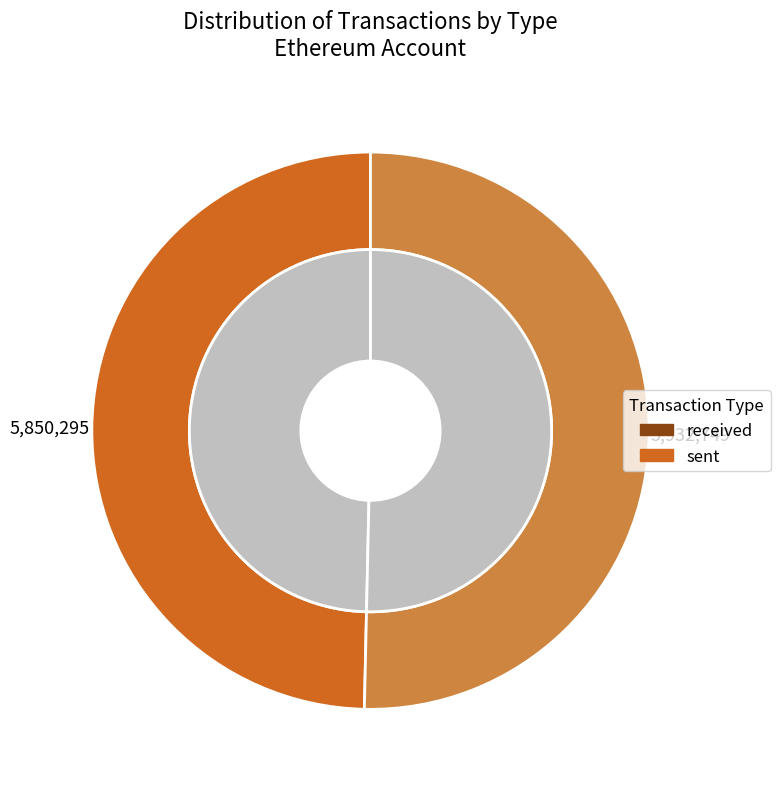

Does sent represent more than half of the total?

Yes